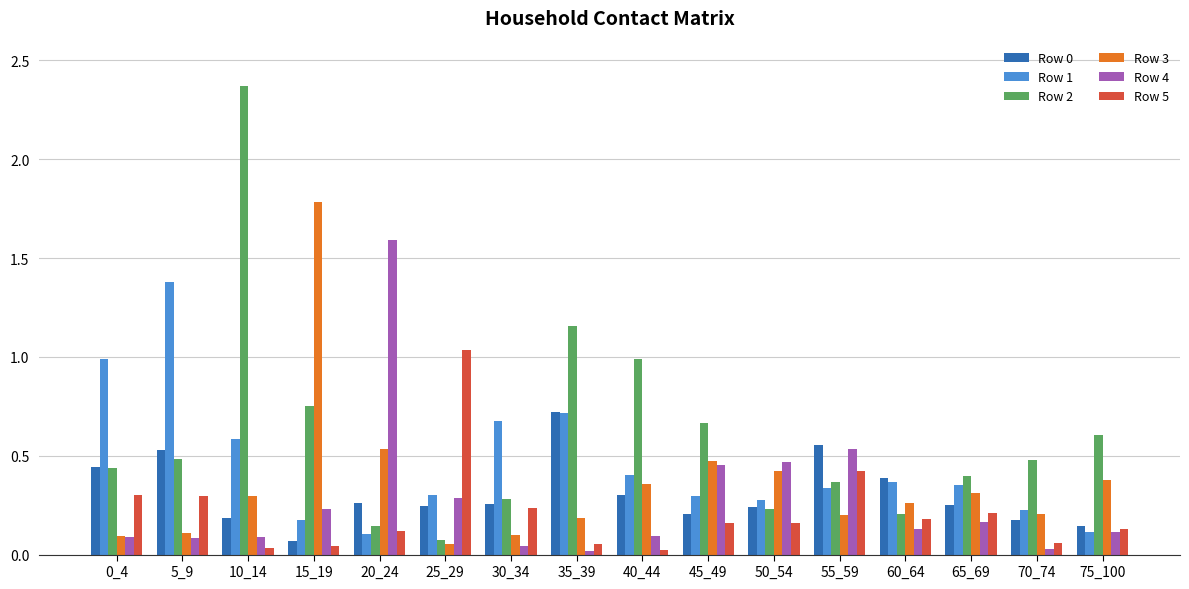

At which category is the sum across all series the highest?

10_14